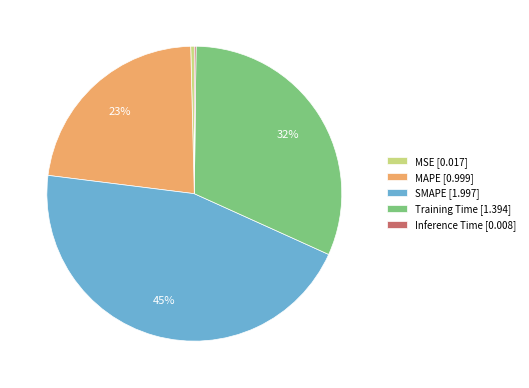

True or false: SMAPE [1.997] accounts for 45% of the total.

True